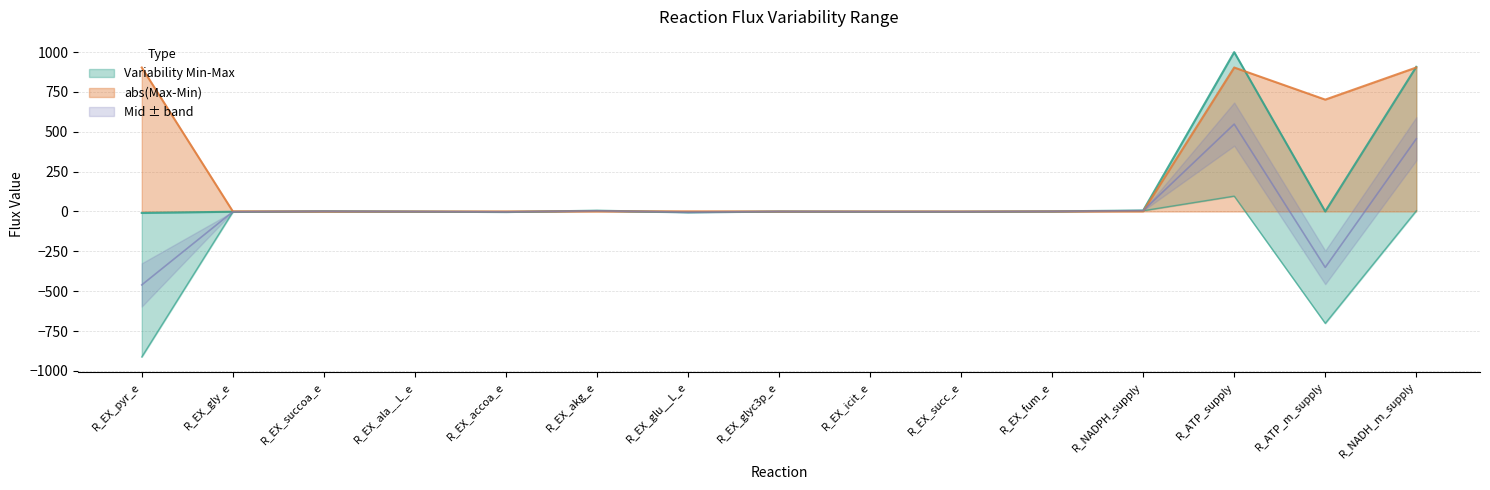

The value of Variability Max at R_ATP_m_supply is 0.3. True or false?

False